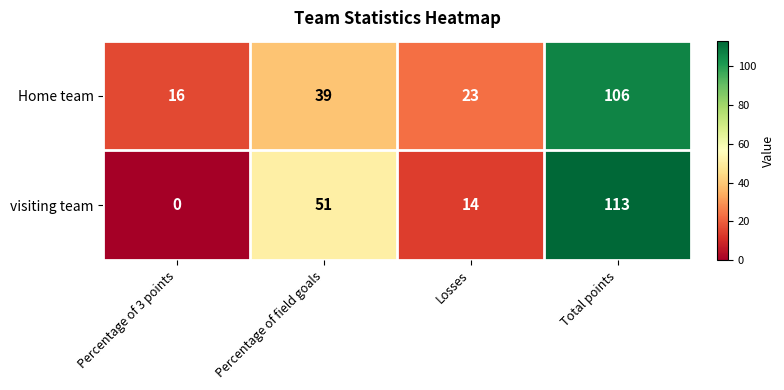

Reading left to right, extract all data points from this chart.

Home team: Percentage of 3 points=16	Percentage of field goals=39	Losses=23	Total points=106
visiting team: Percentage of 3 points=0	Percentage of field goals=51	Losses=14	Total points=113